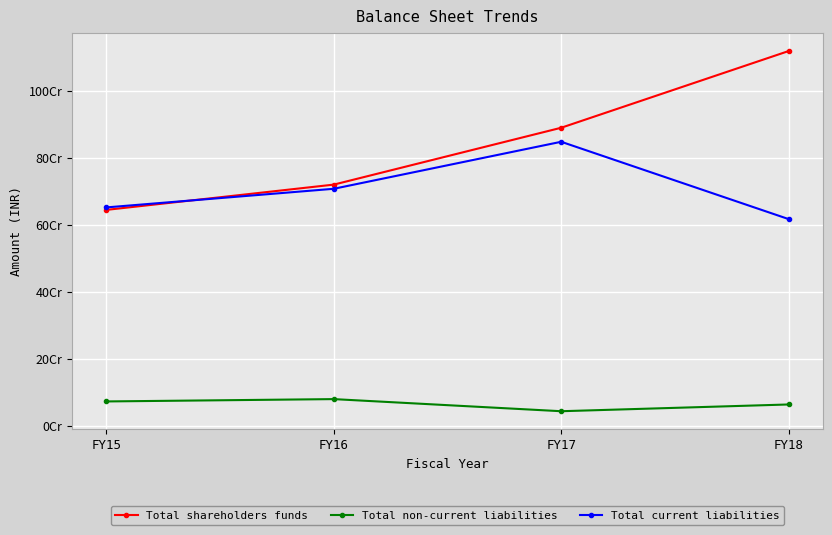

Is this an area chart (filled region under the line)?

No